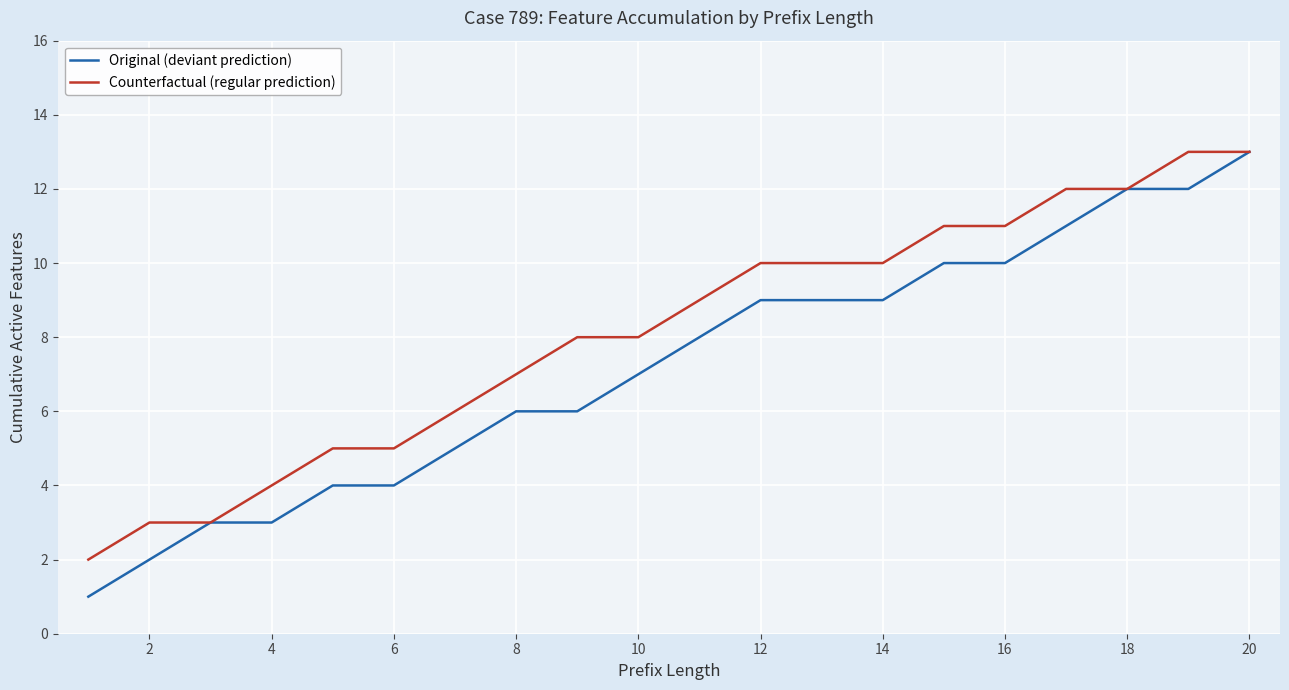

What is the highest value of the Counterfactual (regular prediction) series?

13